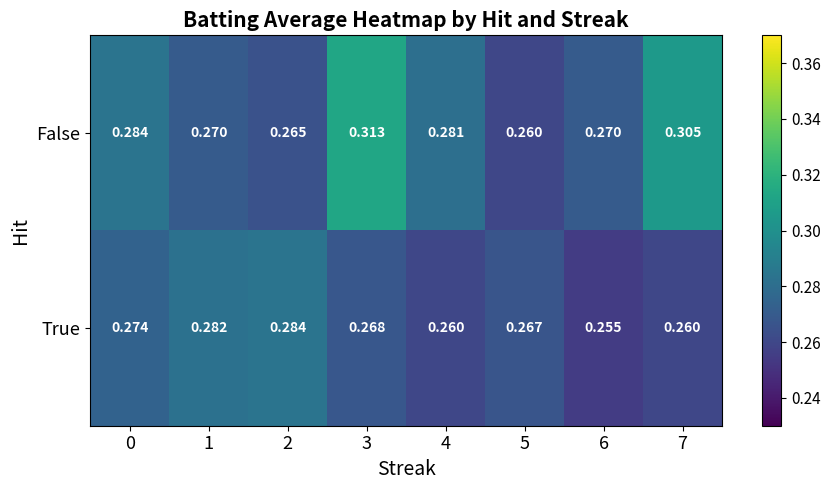

Rank the series by their maximum value, from highest to lowest.

False, True